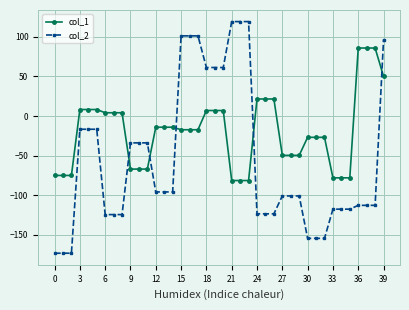

Which series has the largest range (max minus min)?

col_2